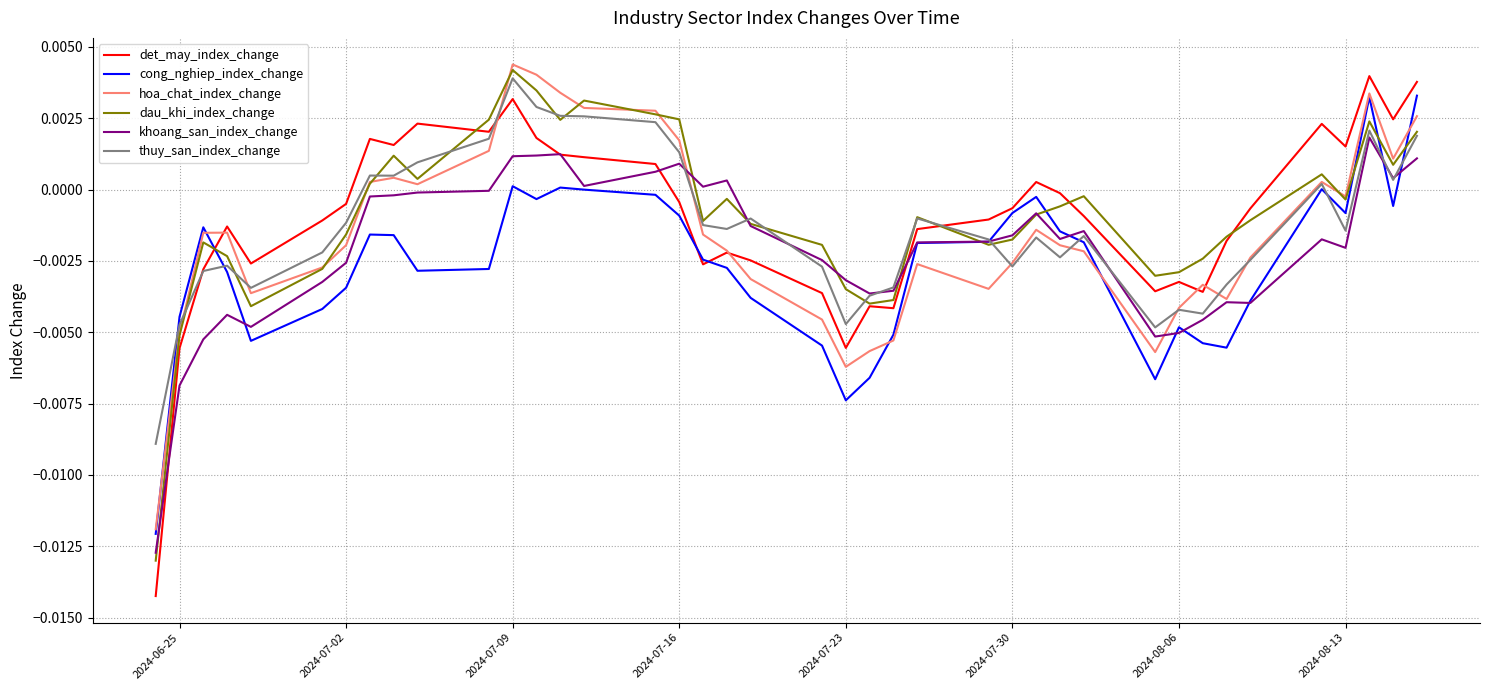

At how many categories does at least one series exceed 0?

18